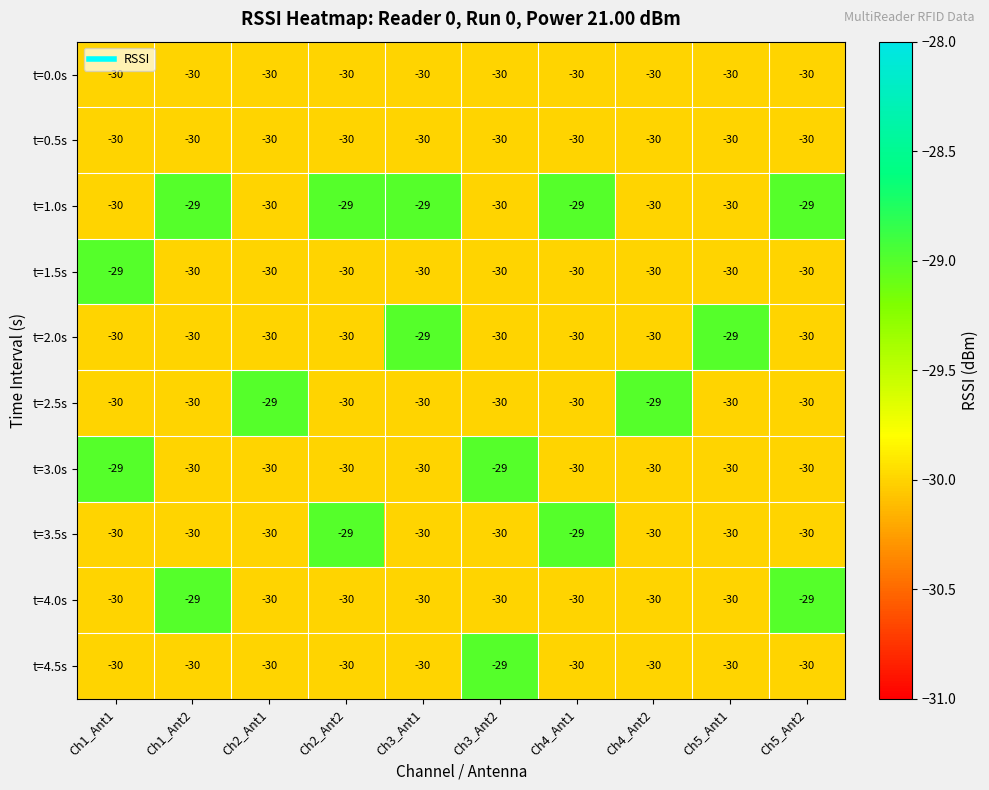

Which series has the largest total across all categories?

t=1.0s